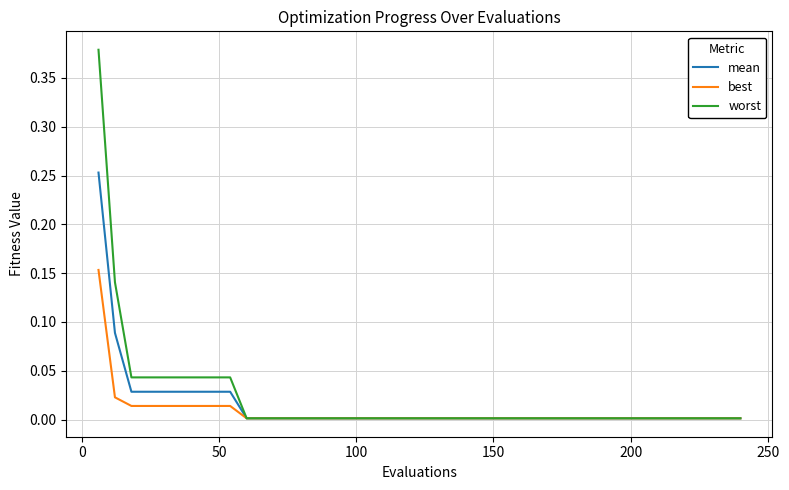

Is this an area chart (filled region under the line)?

No